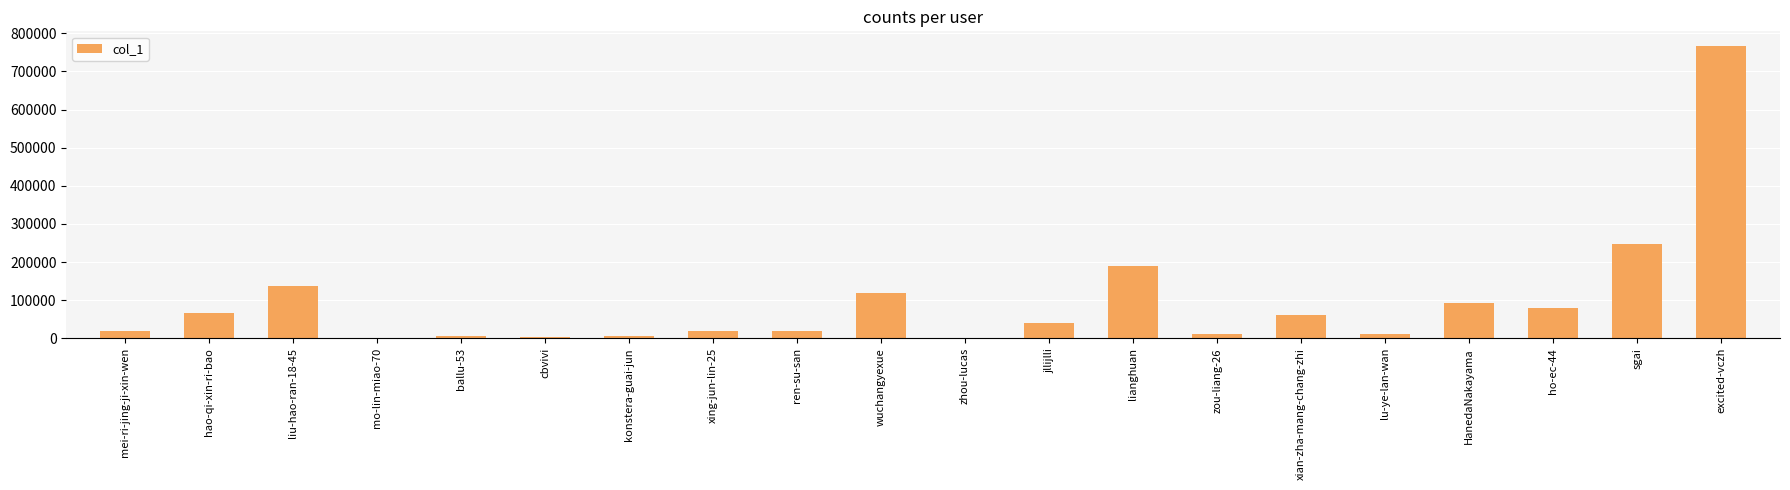

What is the ratio of the value at xian-zha-mang-chang-zhi to the value at lianghuan?

0.3